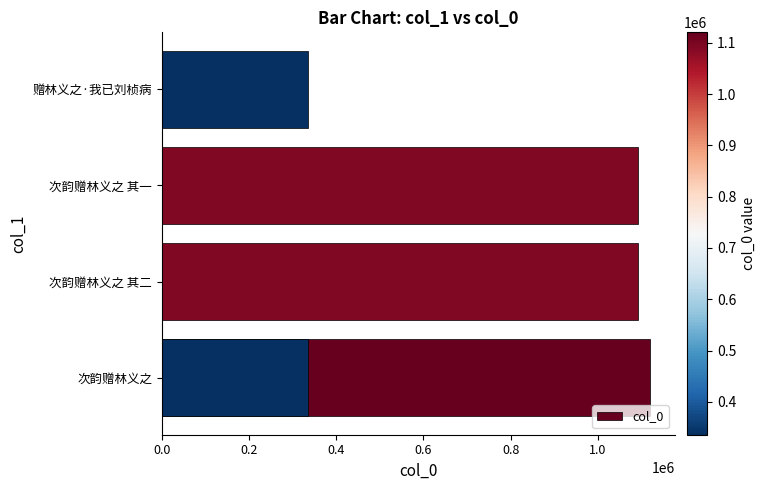

What is the average value?

794984